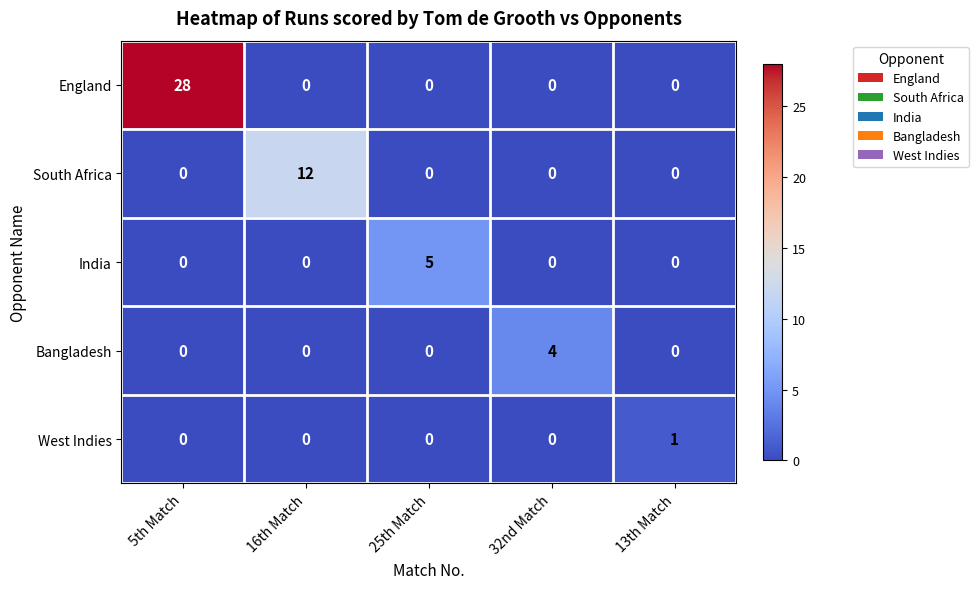

What is the greatest value displayed?

28